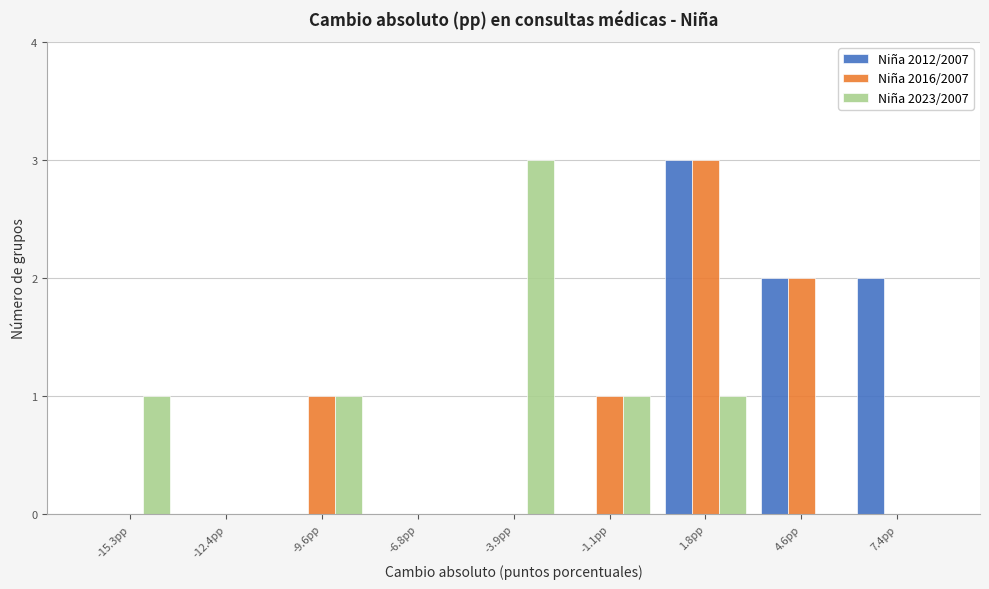

In the Niña 2023/2007 series, which range on the x-axis has the tallest bar?

-5.5 to -2.5